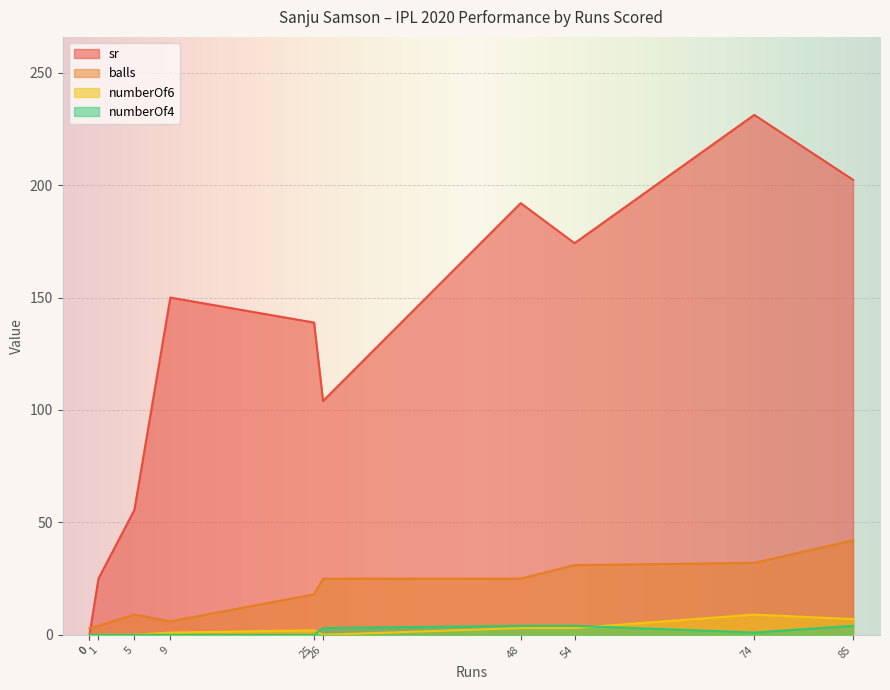

What is the difference between the second highest and minimum values in the sr series?

202.4